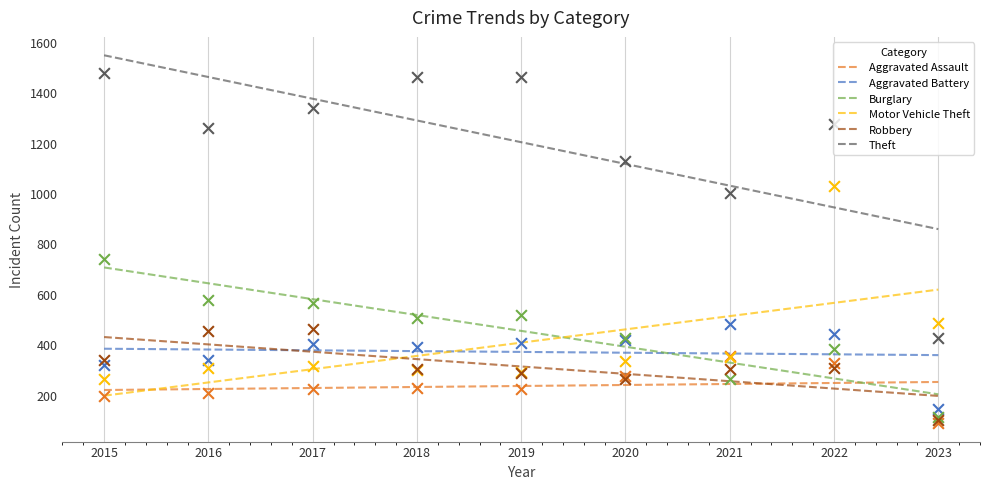

At how many categories does at least one series exceed 861?

8